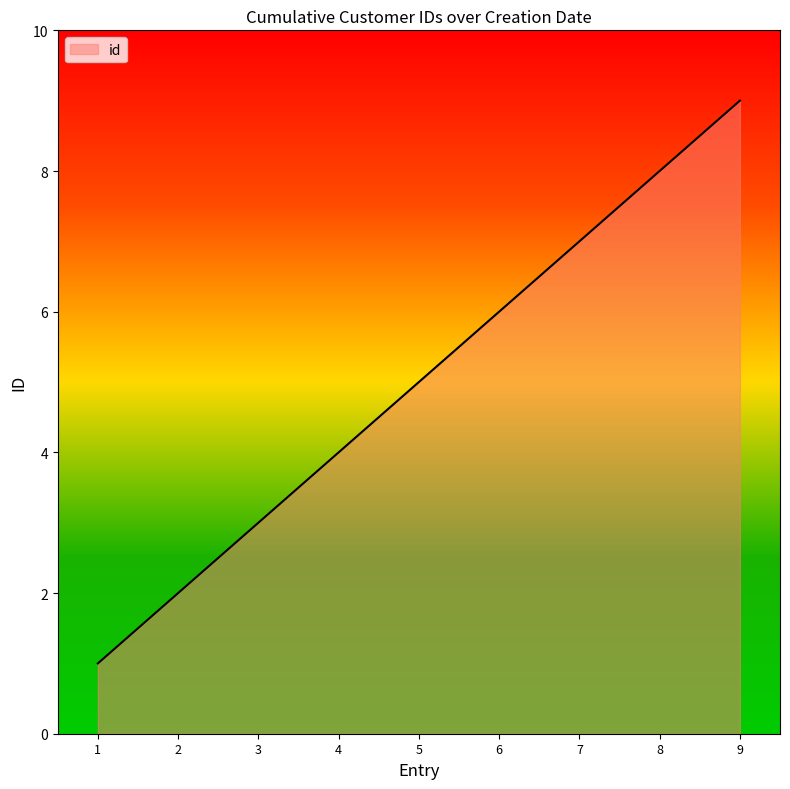

What is the maximum value shown in the chart?

9